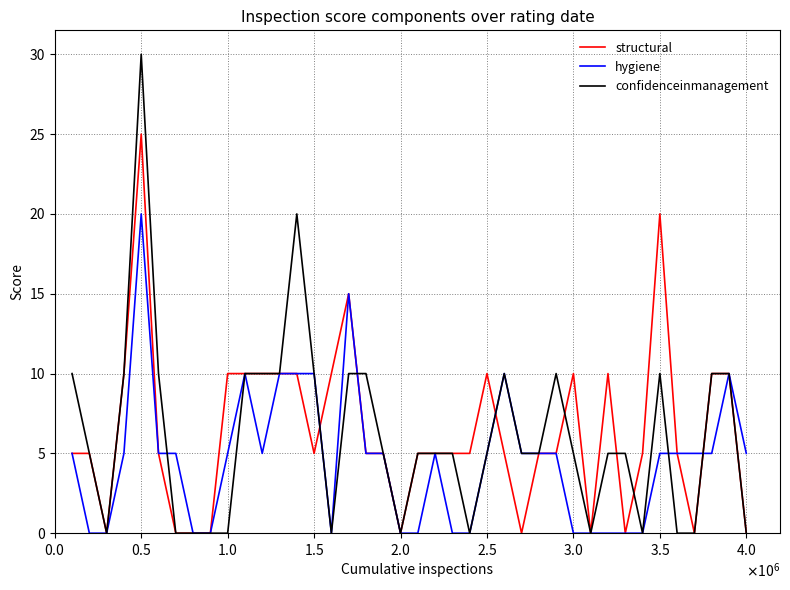

Rank the series by their maximum value, from lowest to highest.

hygiene, structural, confidenceinmanagement